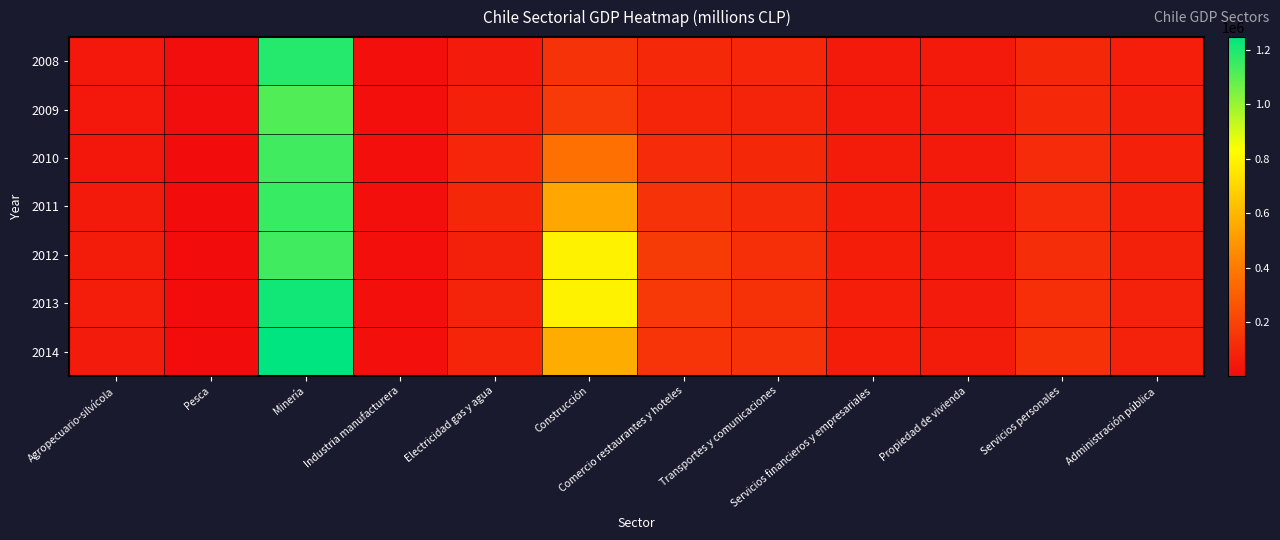

At which category is the sum across all series the highest?

Minería